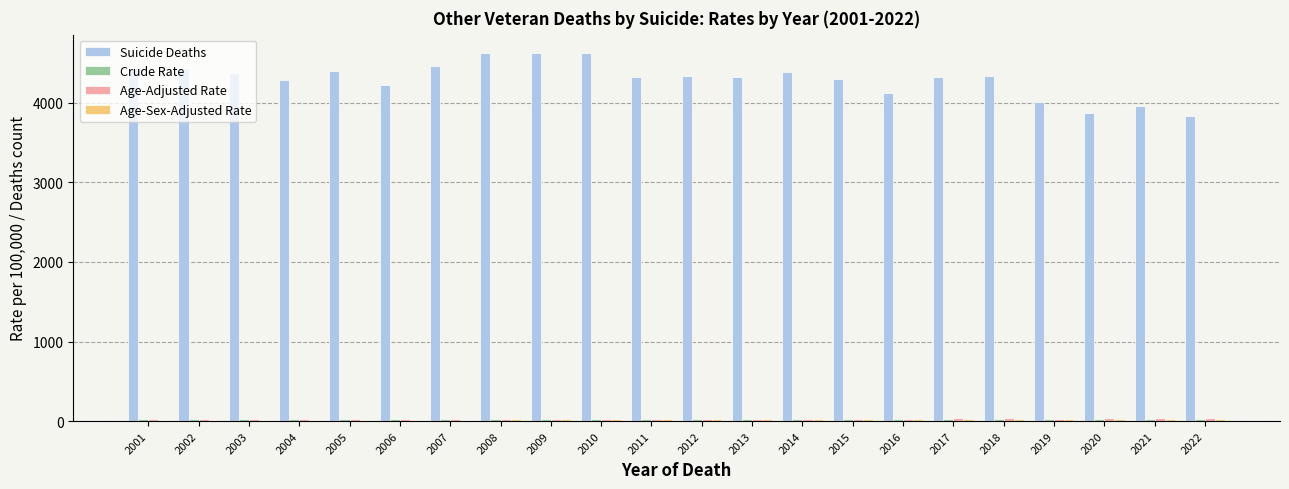

The Suicide Deaths series shows 4120.0 at 2016. True or false?

True